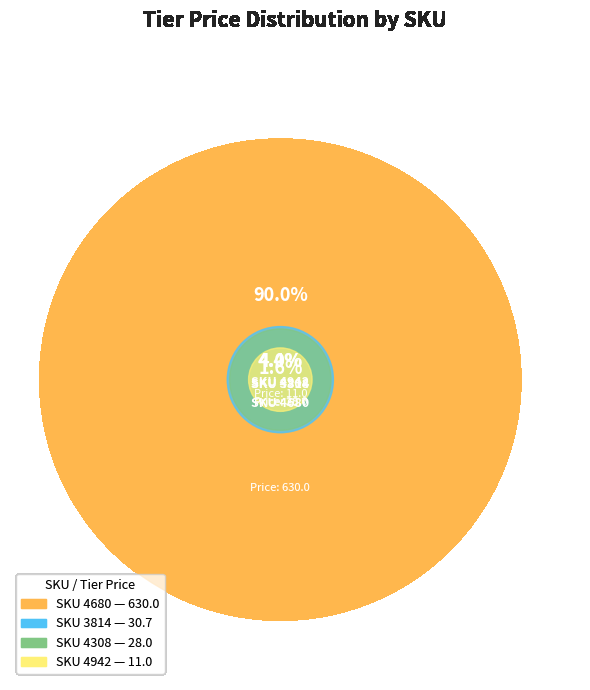

Between 4942 and 3814, which is larger?

3814